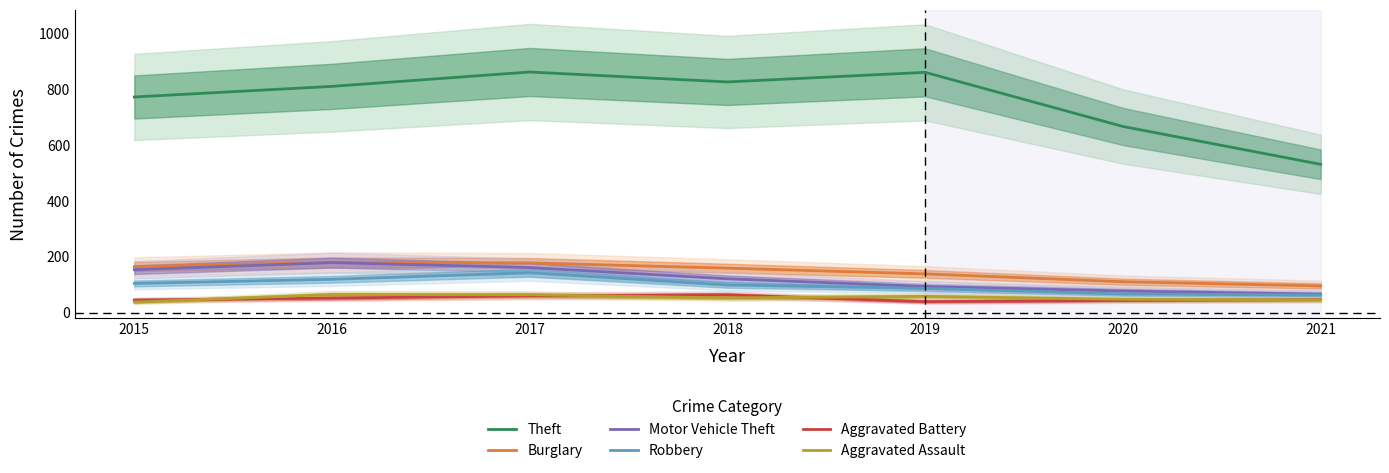

How many interior local peaks does the Theft series have?

2